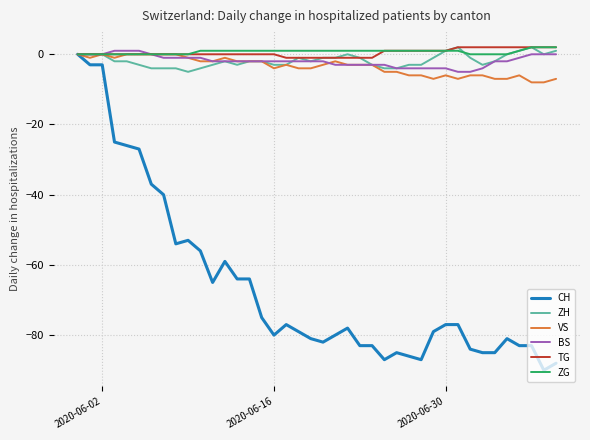

What is the minimum value for ZH?

-5